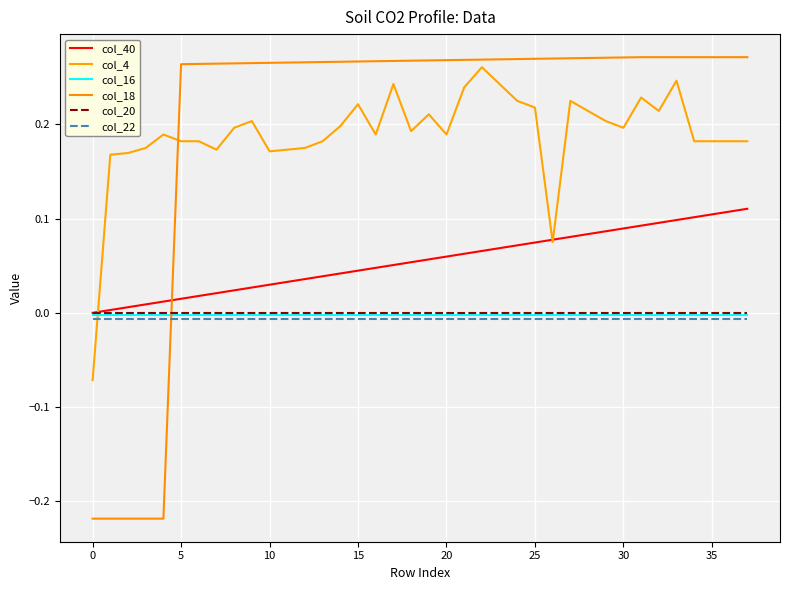

Reading left to right, list all the values displayed in this chart.

col_40: 0.0	0.0	0.0	0.0	0.0	0.0	0.0	0.0	0.0	0.0	0.0	0.0	0.0	0.0	0.0	0.0	0.0	0.1	0.1	0.1	0.1	0.1	0.1	0.1	0.1	0.1	0.1	0.1	0.1	0.1	0.1	0.1	0.1	0.1	0.1	0.1	0.1	0.1
col_4: -0.1	0.2	0.2	0.2	0.2	0.2	0.2	0.2	0.2	0.2	0.2	0.2	0.2	0.2	0.2	0.2	0.2	0.2	0.2	0.2	0.2	0.2	0.3	0.2	0.2	0.2	0.1	0.2	0.2	0.2	0.2	0.2	0.2	0.2	0.2	0.2	0.2	0.2
col_16: -0.0	-0.0	-0.0	-0.0	-0.0	-0.0	-0.0	-0.0	-0.0	-0.0	-0.0	-0.0	-0.0	-0.0	-0.0	-0.0	-0.0	-0.0	-0.0	-0.0	-0.0	-0.0	-0.0	-0.0	-0.0	-0.0	-0.0	-0.0	-0.0	-0.0	-0.0	-0.0	-0.0	-0.0	-0.0	-0.0	-0.0	-0.0
col_18: -0.2	-0.2	-0.2	-0.2	-0.2	0.3	0.3	0.3	0.3	0.3	0.3	0.3	0.3	0.3	0.3	0.3	0.3	0.3	0.3	0.3	0.3	0.3	0.3	0.3	0.3	0.3	0.3	0.3	0.3	0.3	0.3	0.3	0.3	0.3	0.3	0.3	0.3	0.3
col_20: -0.0	-0.0	-0.0	-0.0	-0.0	-0.0	-0.0	-0.0	-0.0	-0.0	-0.0	-0.0	-0.0	-0.0	-0.0	-0.0	-0.0	-0.0	-0.0	-0.0	-0.0	-0.0	-0.0	-0.0	-0.0	-0.0	-0.0	-0.0	-0.0	-0.0	-0.0	-0.0	-0.0	-0.0	-0.0	-0.0	-0.0	-0.0
col_22: -0.0	-0.0	-0.0	-0.0	-0.0	-0.0	-0.0	-0.0	-0.0	-0.0	-0.0	-0.0	-0.0	-0.0	-0.0	-0.0	-0.0	-0.0	-0.0	-0.0	-0.0	-0.0	-0.0	-0.0	-0.0	-0.0	-0.0	-0.0	-0.0	-0.0	-0.0	-0.0	-0.0	-0.0	-0.0	-0.0	-0.0	-0.0